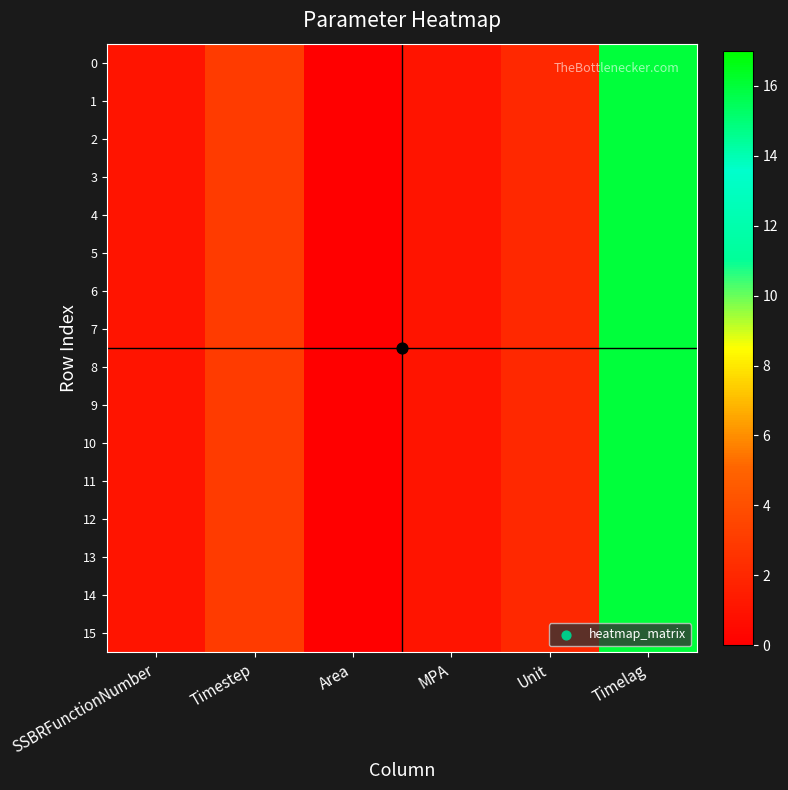

Which has a higher value, MPA or Area?

MPA